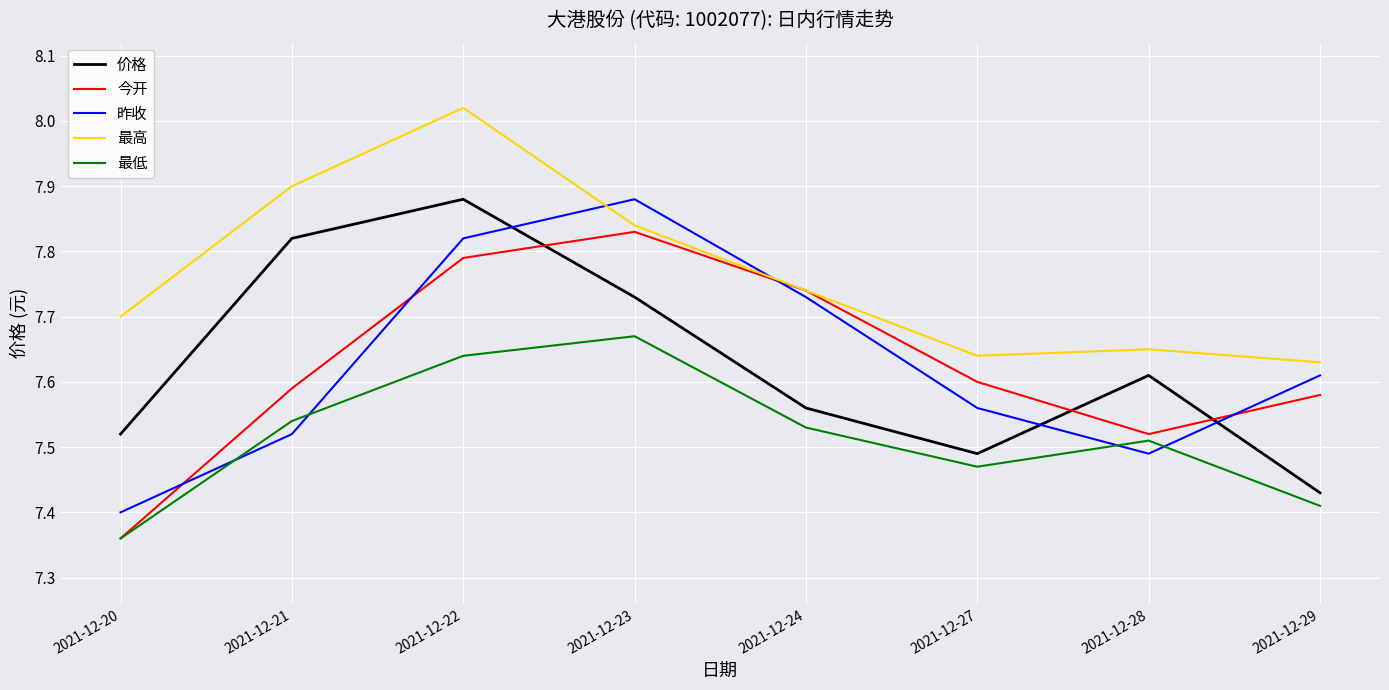

How many lines are shown in the chart?

5